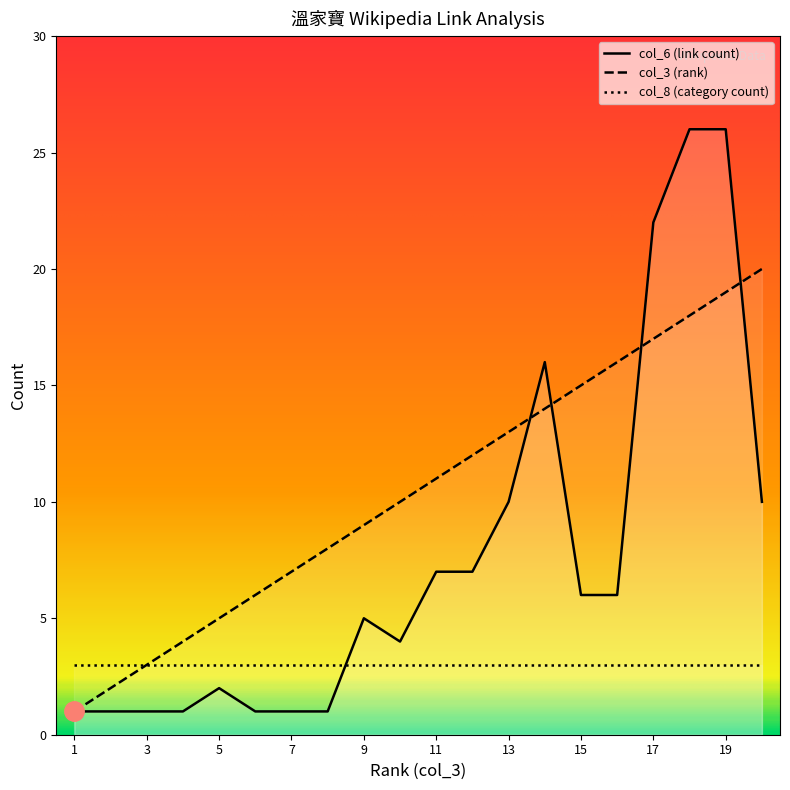

Which series changed the most between 1 and 16?

col_3 (rank)